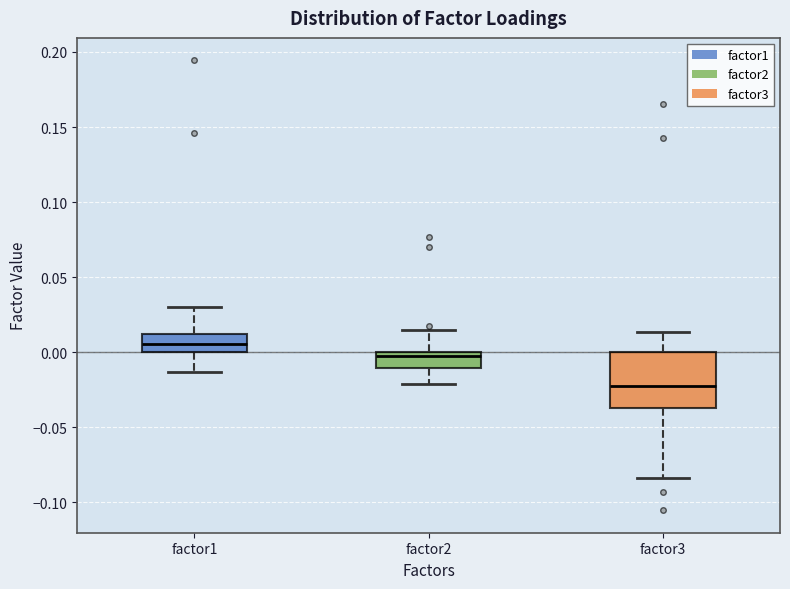

Where does the upper whisker of the box for factor2 end on the y-axis? The values are not printed on the chart, so give them approximately, as read against the axis.

0.015